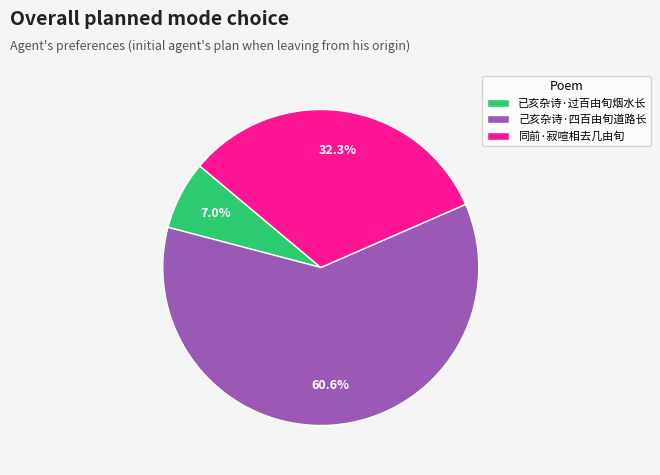

Combined, do 已亥杂诗·过百由旬烟水长 and 己亥杂诗·四百由旬道路长 account for over 50%?

Yes